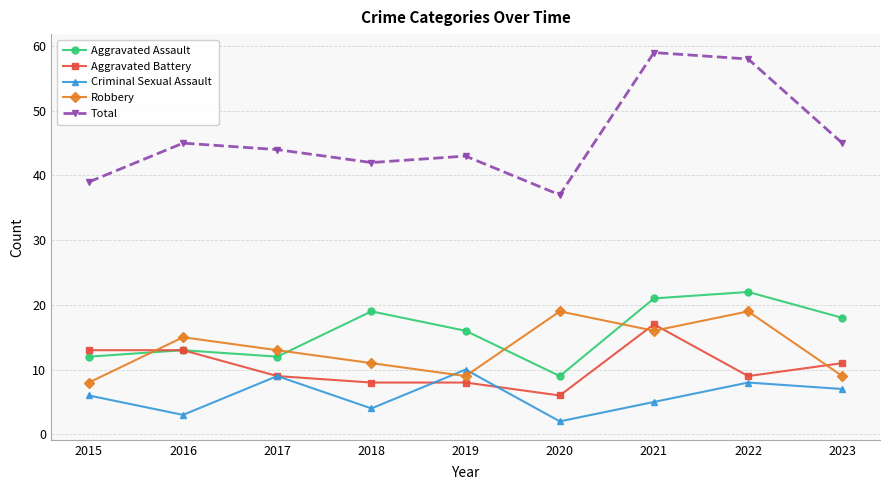

The Aggravated Battery series shows 13 at 2015. True or false?

True